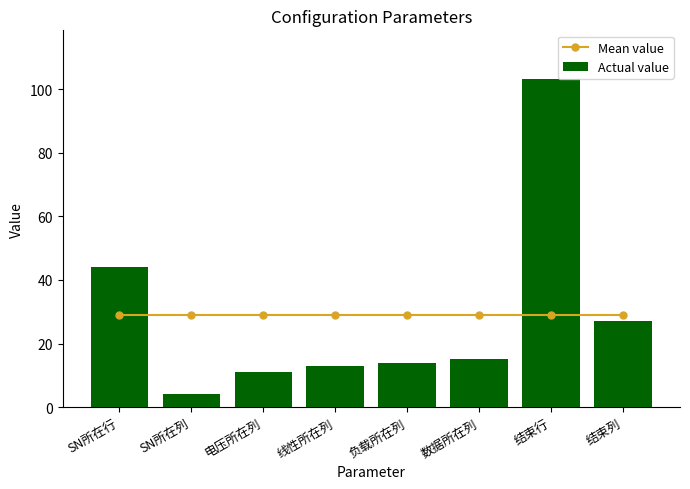

What are all the series names shown in the legend?

Mean value, Actual value